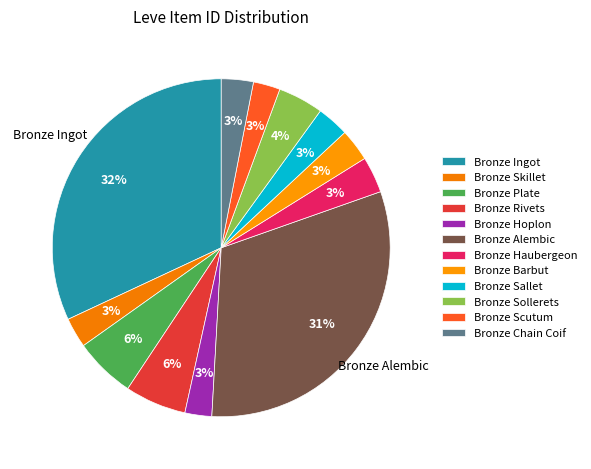

Count the number of slices in the pie.

12